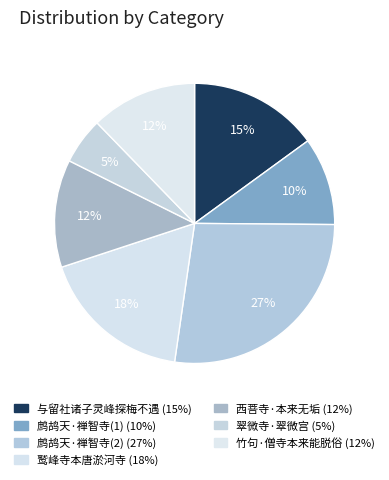

How many slices are in this pie chart?

7